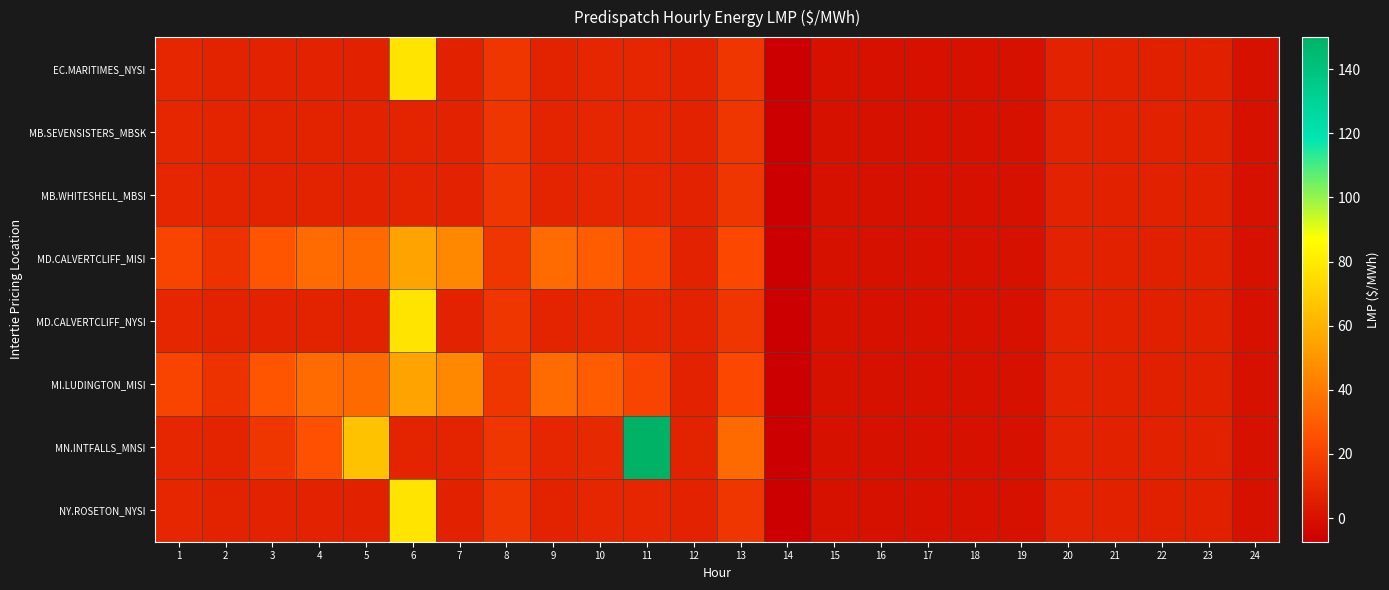

Reading left to right, extract all data points from this chart.

EC.MARITIMES_NYSI: 1=8.5	2=7.5	3=6.9	4=7.0	5=6.7	6=77.6	7=6.7	8=14.5	9=7.6	10=8.4	11=8.4	12=6.8	13=14.8	14=-7.4	15=0.0	16=0.0	17=0.0	18=0.0	19=0.0	20=6.8	21=6.6	22=6.4	23=6.3	24=0.0
MB.SEVENSISTERS_MBSK: 1=8.7	2=7.7	3=7.2	4=7.2	5=7.0	6=7.7	7=6.9	8=14.9	9=7.8	10=8.6	11=8.6	12=7.0	13=14.9	14=-7.4	15=0.0	16=0.0	17=0.0	18=0.0	19=0.0	20=6.8	21=6.6	22=6.5	23=6.4	24=0.0
MB.WHITESHELL_MBSI: 1=8.7	2=7.7	3=7.2	4=7.2	5=7.0	6=7.7	7=6.9	8=14.9	9=7.8	10=8.6	11=8.6	12=7.0	13=14.9	14=-7.4	15=0.0	16=0.0	17=0.0	18=0.0	19=0.0	20=6.8	21=6.6	22=6.5	23=6.4	24=0.0
MD.CALVERTCLIFF_MISI: 1=20.9	2=13.4	3=26.9	4=35.1	5=34.9	6=54.9	7=45.4	8=14.7	9=35.1	10=29.9	11=20.9	12=6.9	13=22.1	14=-7.4	15=0.0	16=0.0	17=0.0	18=0.0	19=0.0	20=6.8	21=6.6	22=6.4	23=6.4	24=0.0
MD.CALVERTCLIFF_NYSI: 1=8.6	2=7.6	3=7.0	4=7.1	5=6.8	6=77.7	7=6.8	8=14.7	9=7.7	10=8.5	11=8.5	12=6.9	13=14.8	14=-7.4	15=0.0	16=0.0	17=0.0	18=0.0	19=0.0	20=6.8	21=6.6	22=6.4	23=6.4	24=0.0
MI.LUDINGTON_MISI: 1=21.0	2=13.5	3=27.0	4=35.2	5=35.0	6=55.0	7=45.5	8=14.9	9=35.2	10=30.0	11=21.0	12=7.0	13=22.2	14=-7.4	15=0.0	16=0.0	17=0.0	18=0.0	19=0.0	20=6.9	21=6.6	22=6.5	23=6.4	24=0.0
MN.INTFALLS_MNSI: 1=8.7	2=7.9	3=15.1	4=25.2	5=65.5	6=8.0	7=7.8	8=15.2	9=8.8	10=9.6	11=150.0	12=7.2	13=35.0	14=-7.4	15=0.0	16=0.0	17=0.0	18=0.0	19=0.0	20=6.9	21=6.6	22=6.7	23=6.7	24=0.0
NY.ROSETON_NYSI: 1=8.5	2=7.5	3=6.9	4=7.0	5=6.7	6=77.6	7=6.7	8=14.5	9=7.6	10=8.4	11=8.4	12=6.8	13=14.8	14=-7.4	15=0.0	16=0.0	17=0.0	18=0.0	19=0.0	20=6.8	21=6.6	22=6.4	23=6.3	24=0.0